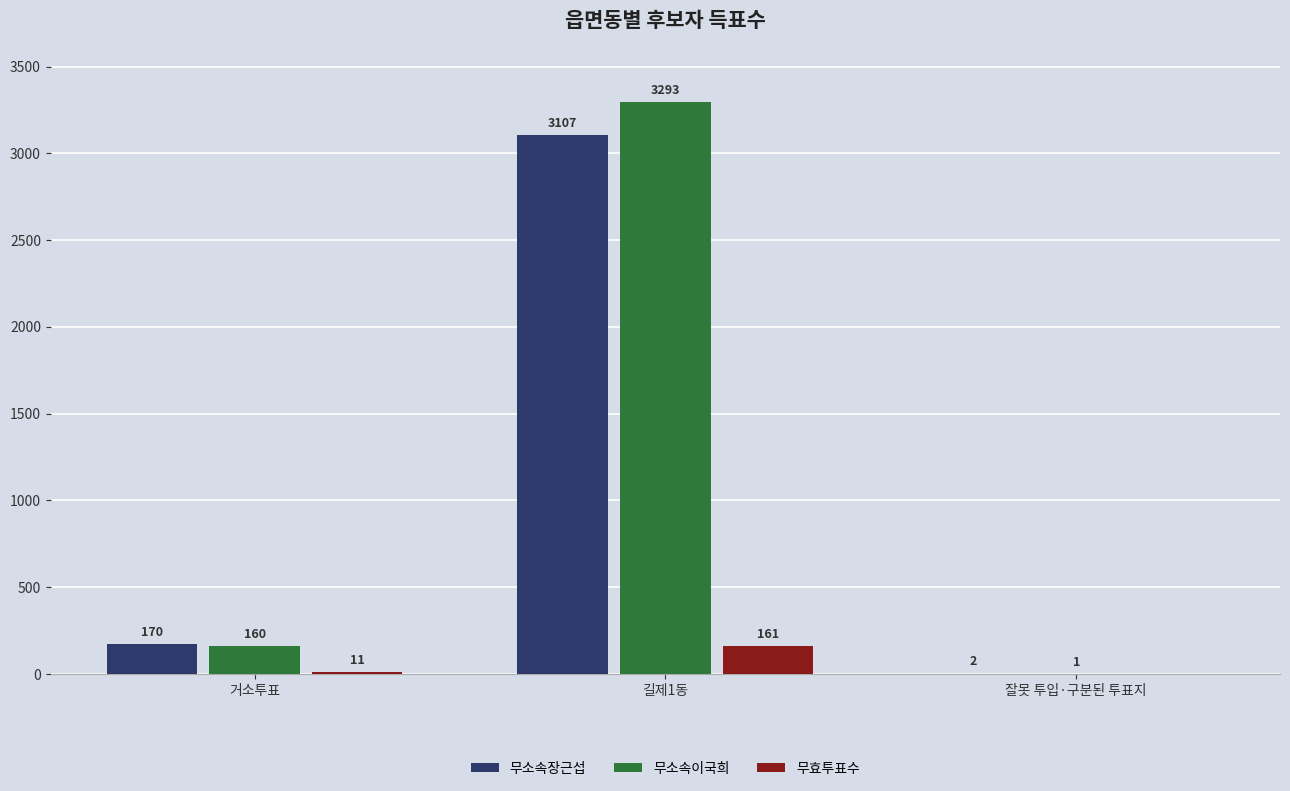

How many groups of bars are there?

3